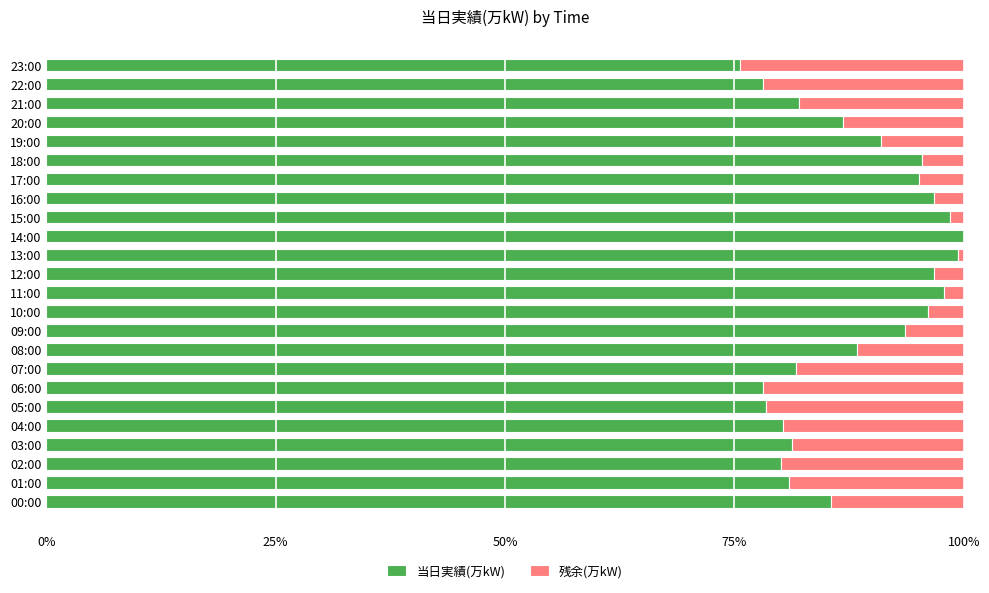

What is the label of the 9th bar from the right?

15:00